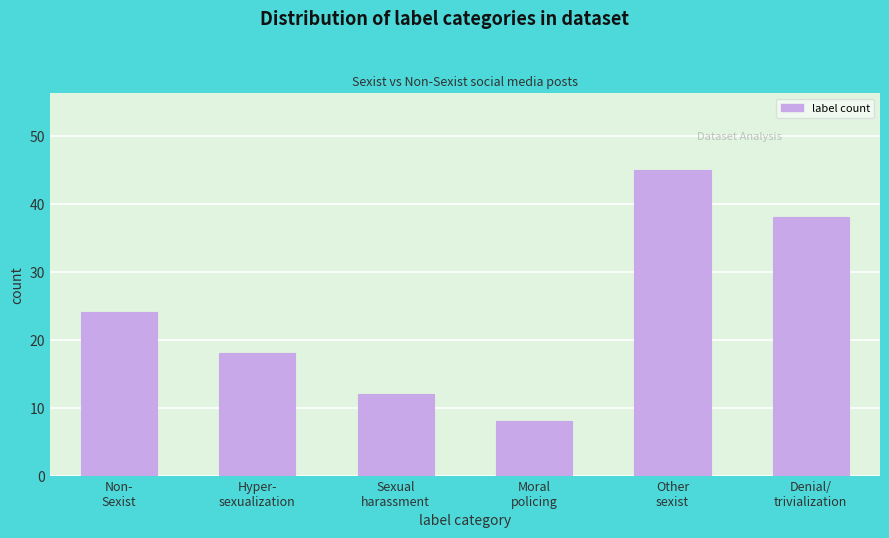

Reading left to right, list all the values displayed in this chart.

24	18	12	8	45	38